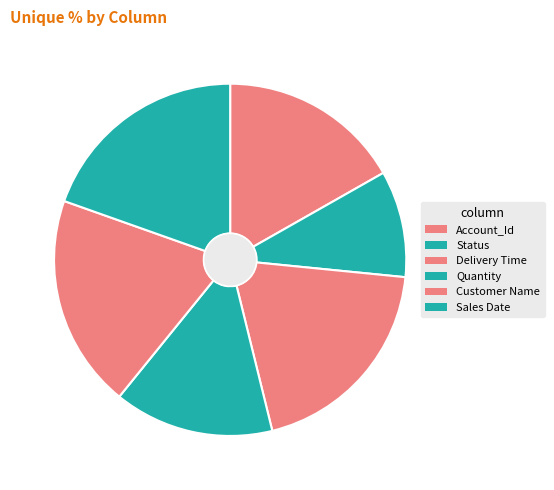

How many segments does this pie chart have?

6